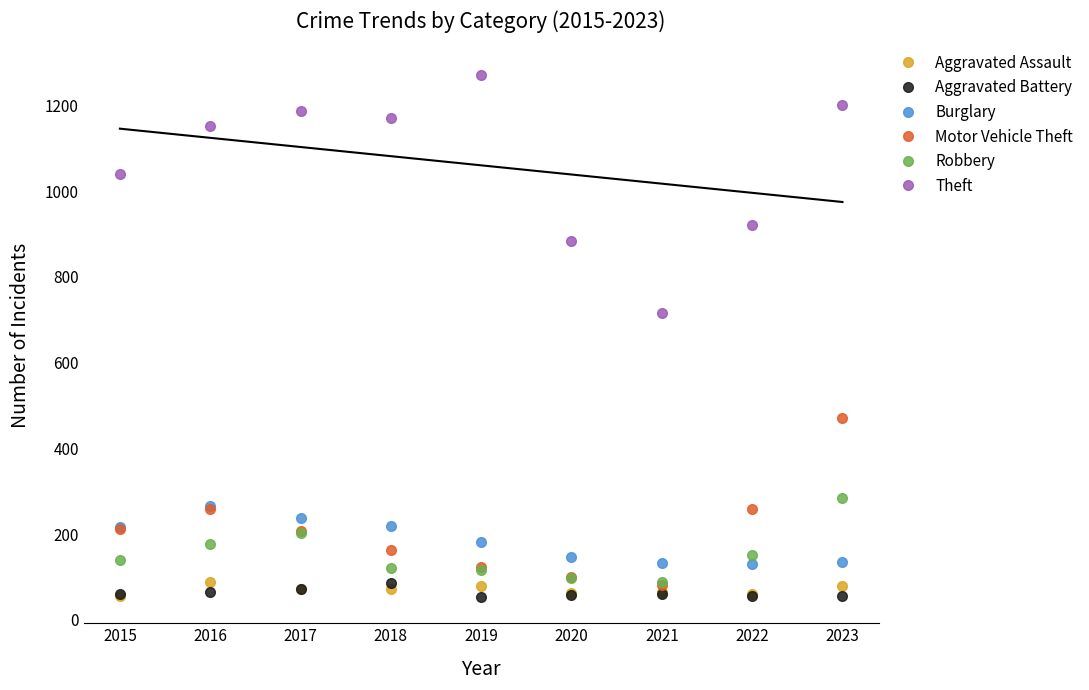

How many lines are shown in the chart?

6